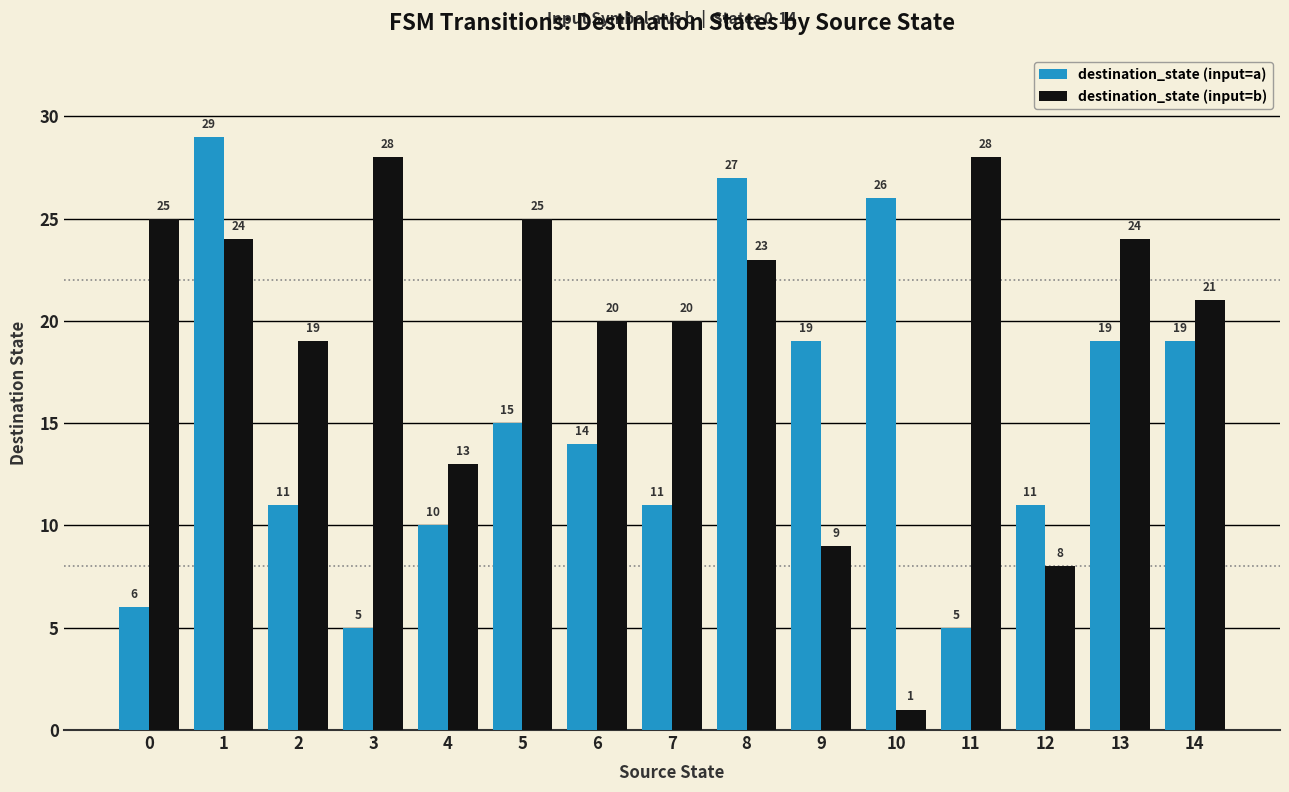

What is the value of the destination_state (input=b) bar at the 8th from the left?

20